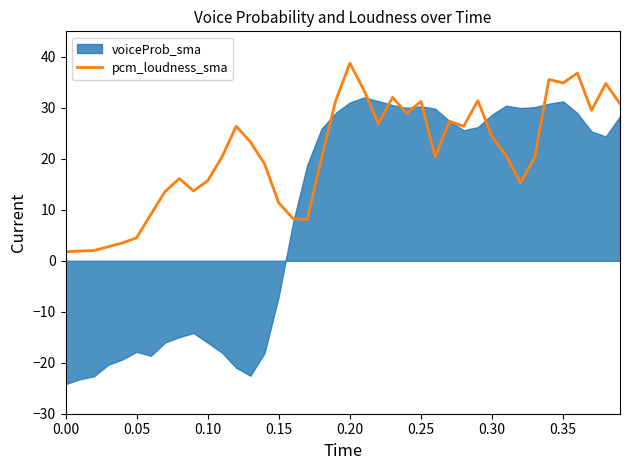

What is the minimum value for pcm_loudness_sma?

1.8